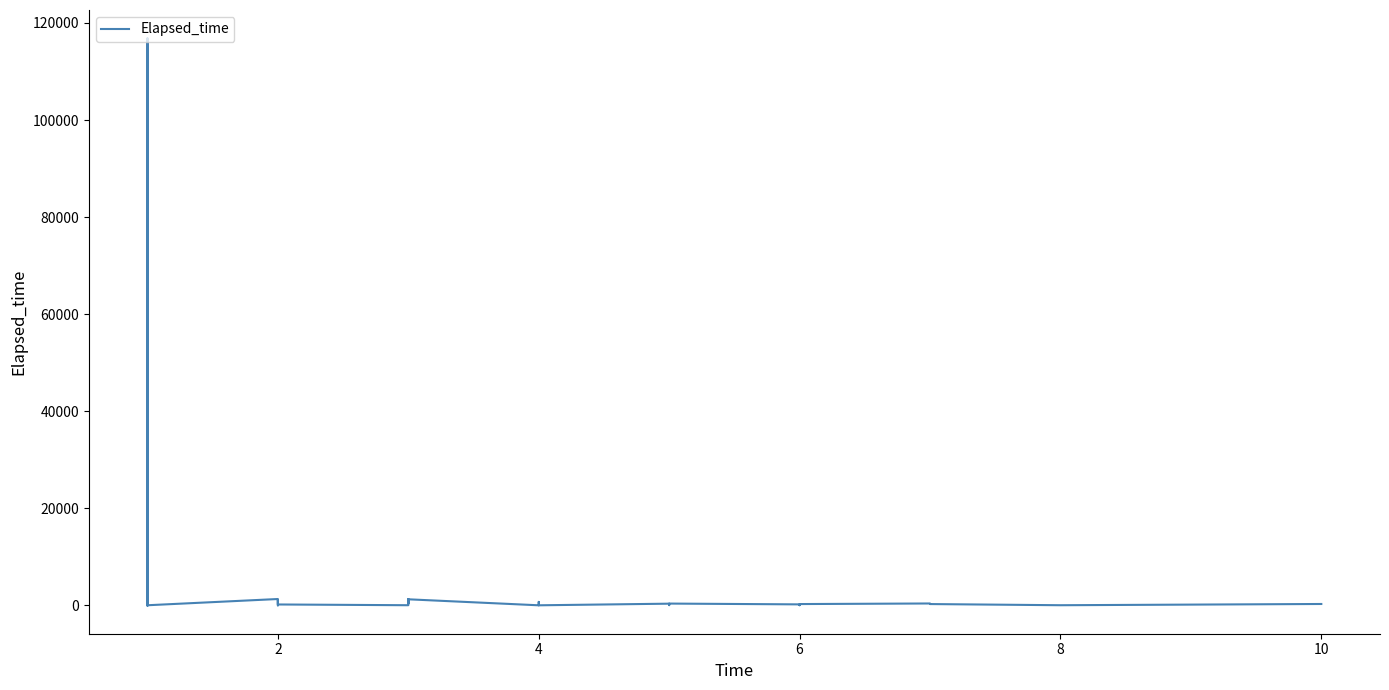

True or false: there are more than 2 points higher than both neighbors.

True